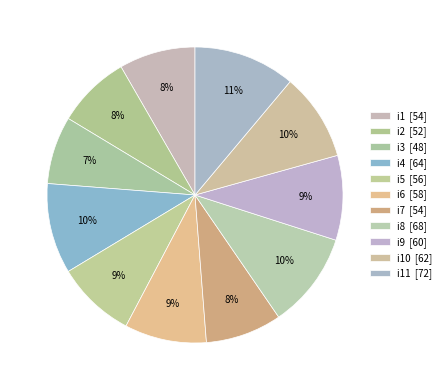

How many slices are in this pie chart?

11